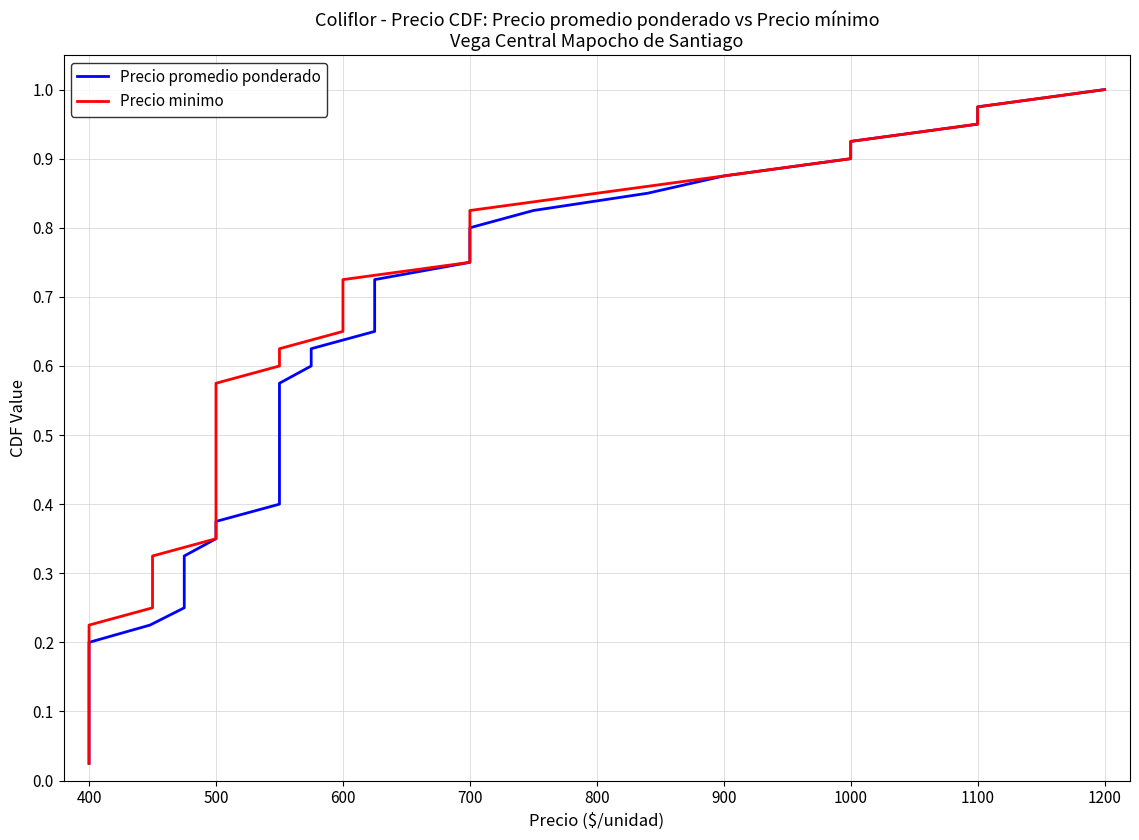

The value of Precio promedio ponderado at 700 is 0.2. True or false?

False